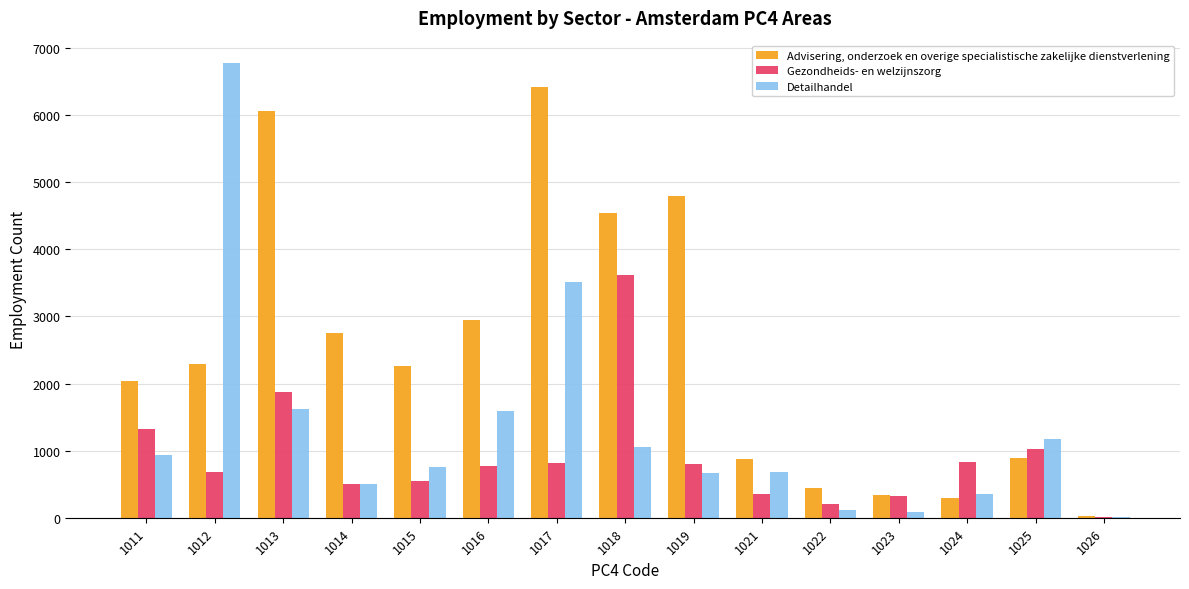

What are all the series names shown in the legend?

Advisering, onderzoek en overige specialistische zakelijke dienstverlening, Gezondheids- en welzijnszorg, Detailhandel